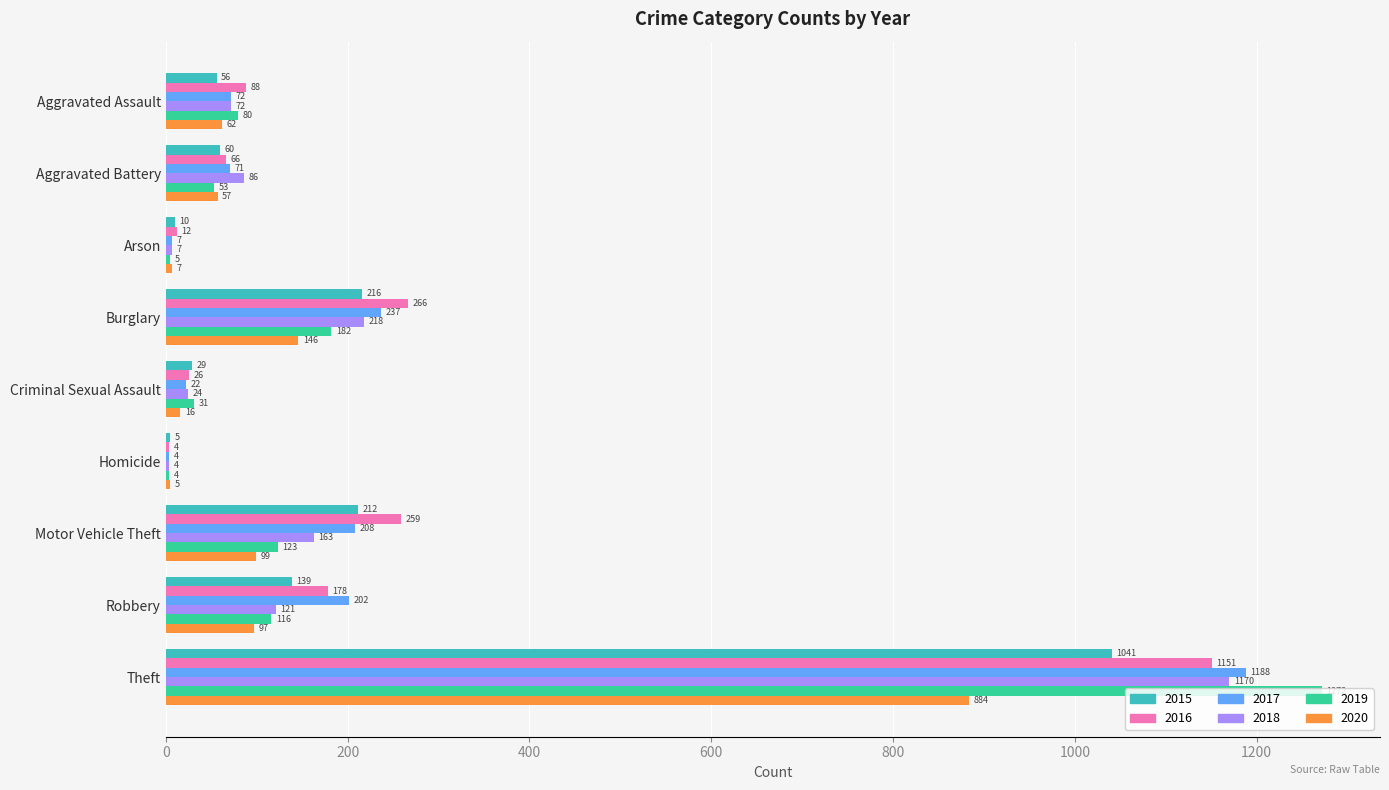

What is the greatest value displayed?

1272